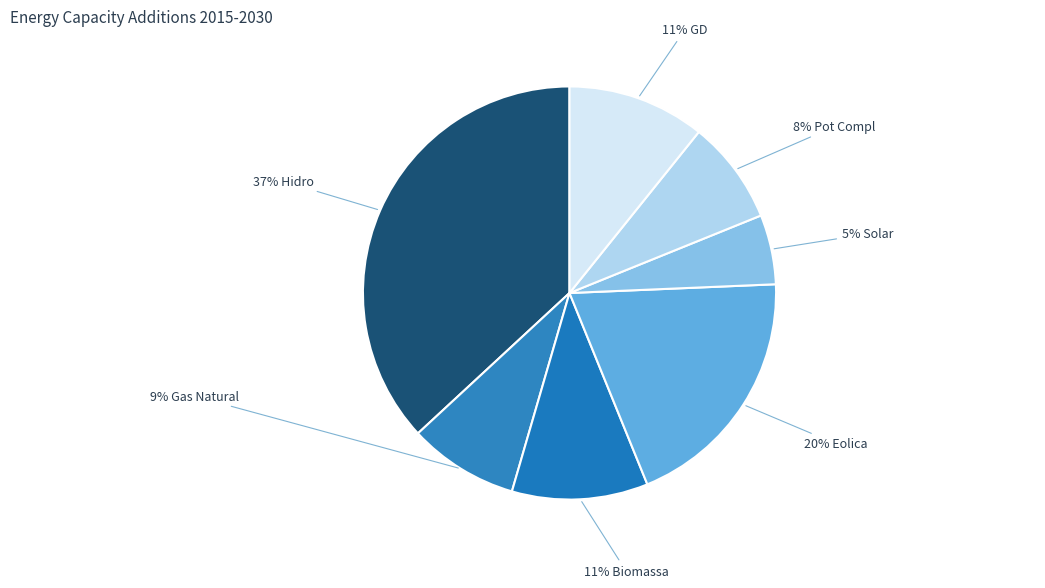

How many segments does this pie chart have?

7